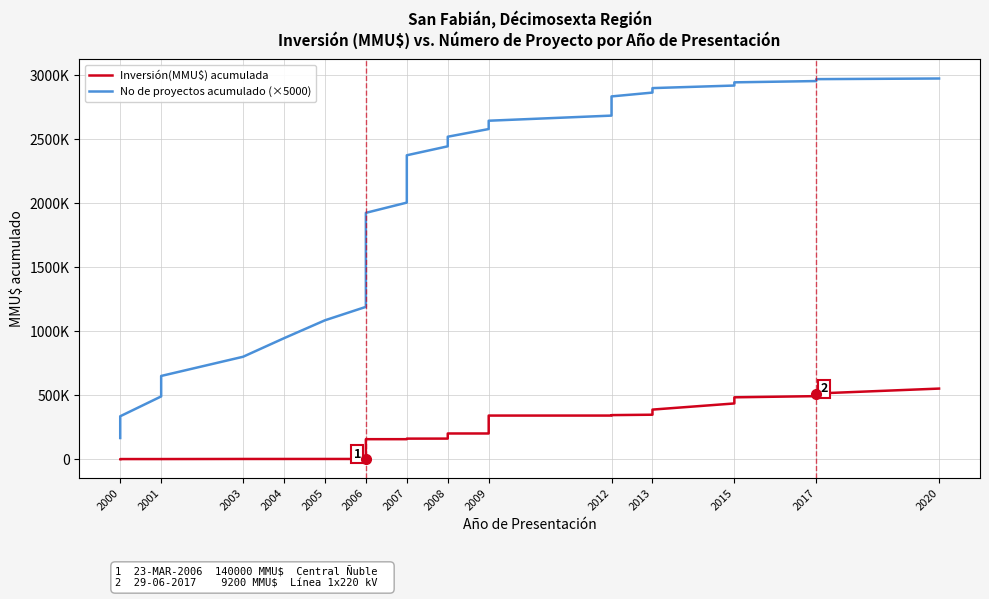

True or false: No de proyectos acumulado (×5000) has a value of 552469 at 2007.

False